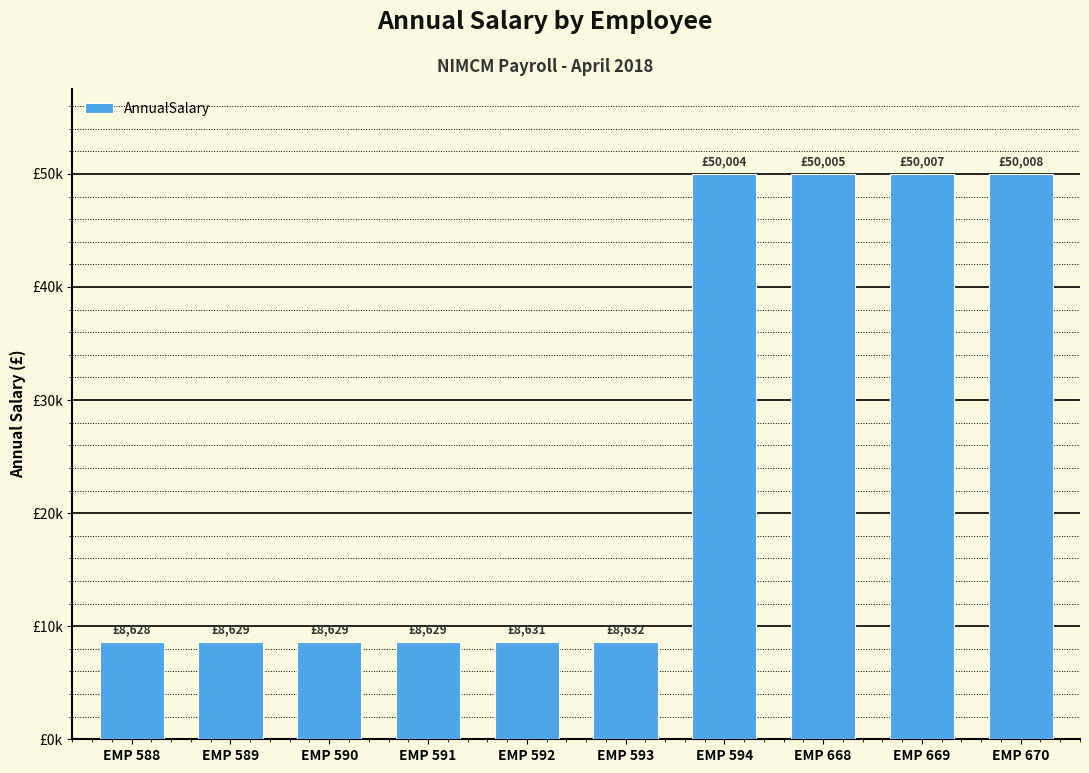

What is the change in value from EMP 591 to EMP 594?

+41375.2